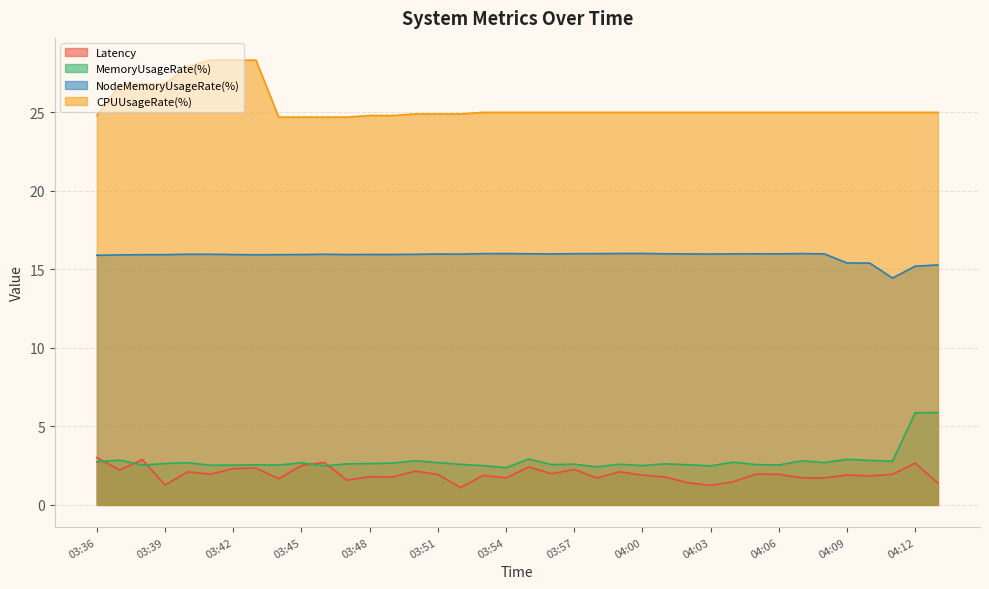

At which category is the sum across all series the highest?

03:43